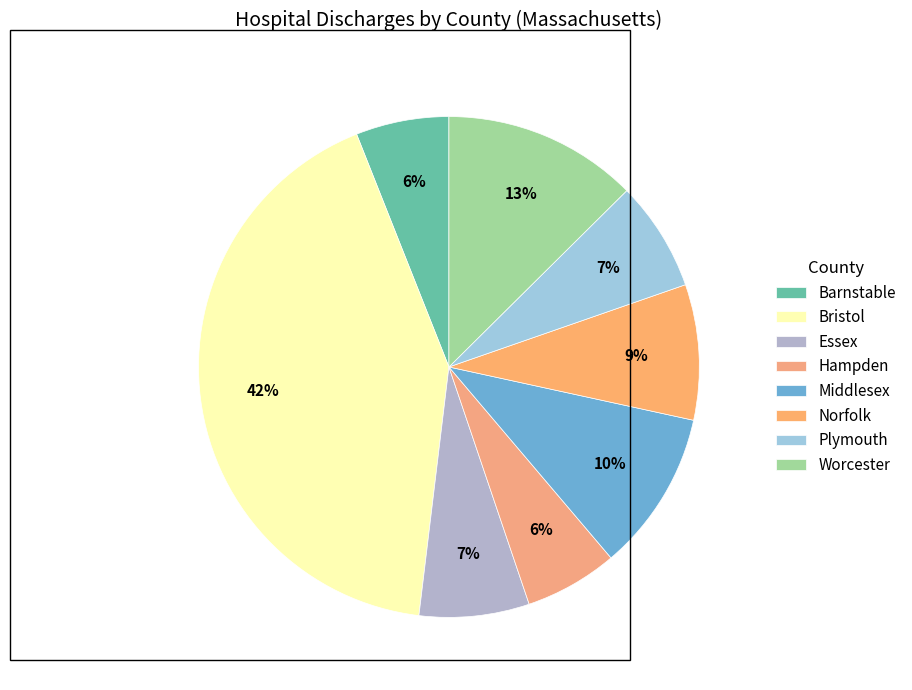

What is the ratio of the value at Hampden to the value at Bristol?

0.1